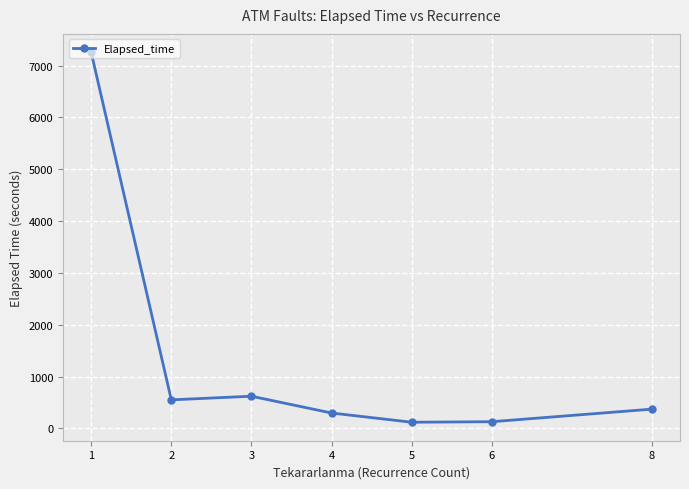

How many data points are above 372?

4